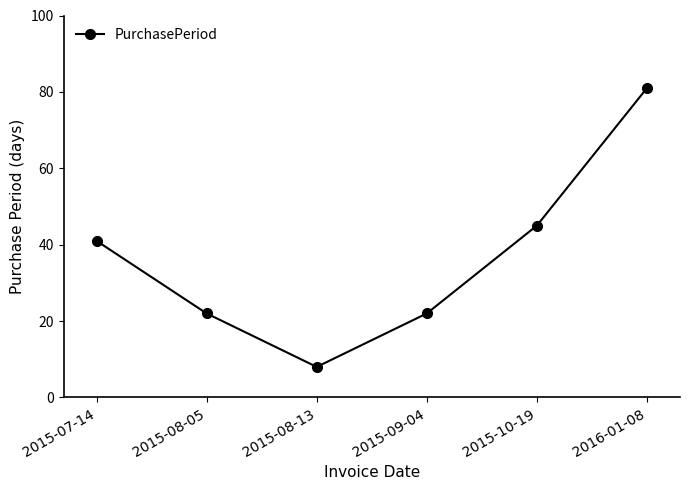

What is the difference between the values at 2015-10-19 and 2016-01-08?

36